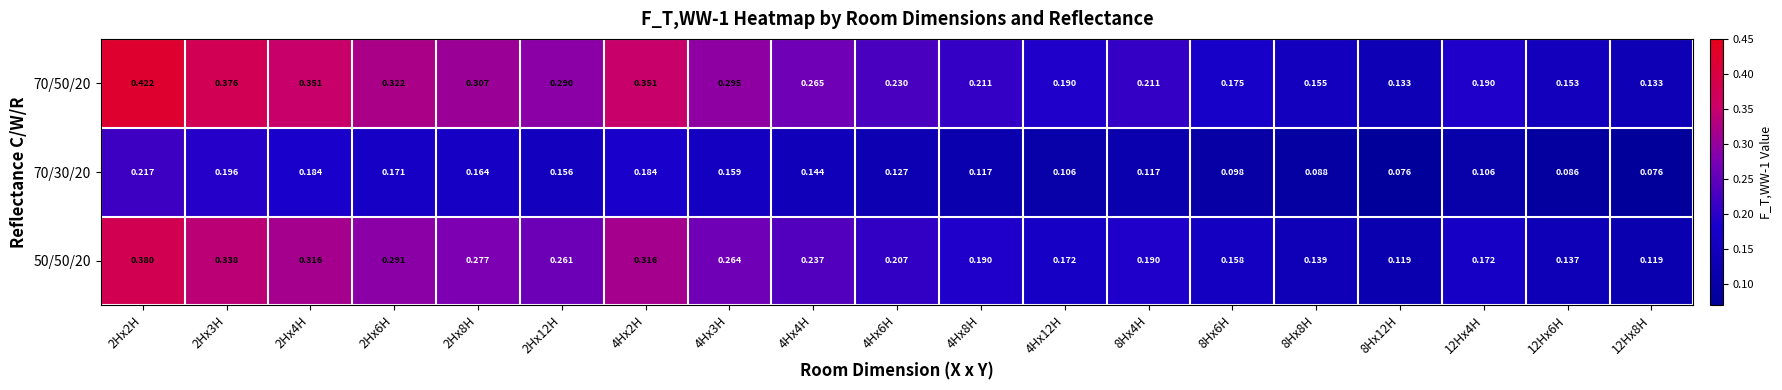

What is the total value across all series at 8Hx8H?

0.4